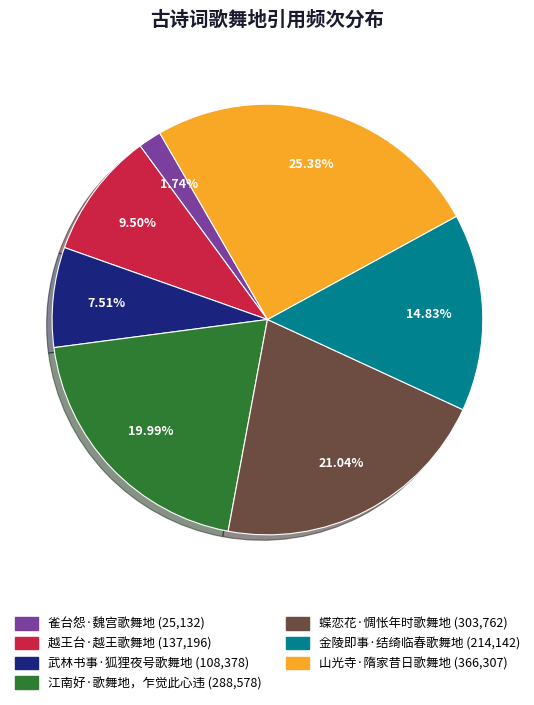

Does 越王台·越王歌舞地 represent more than half of the total?

No